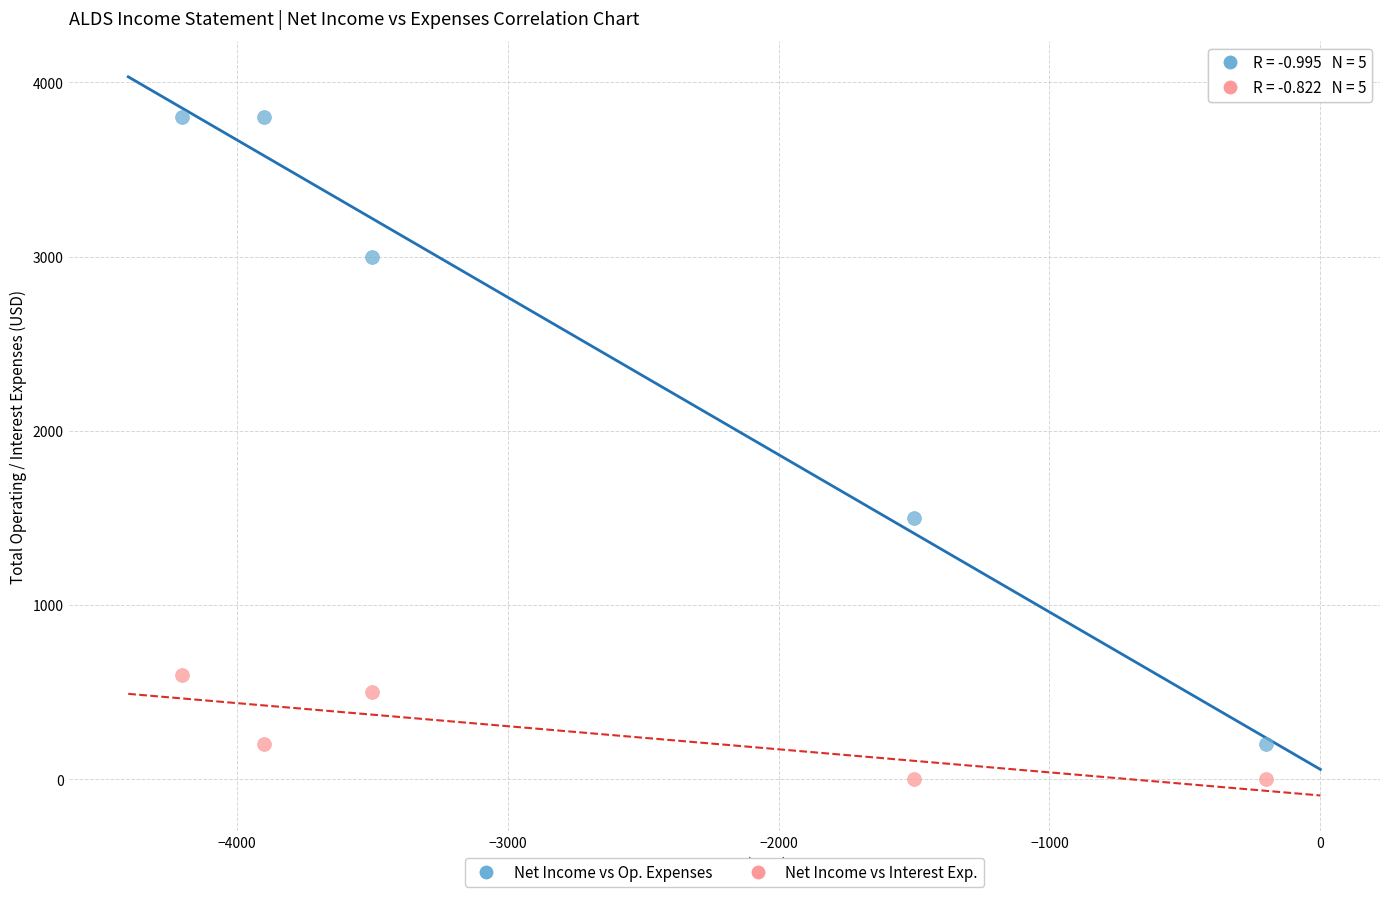

Across all data points, what is the range of X values (max minus min)?

4000